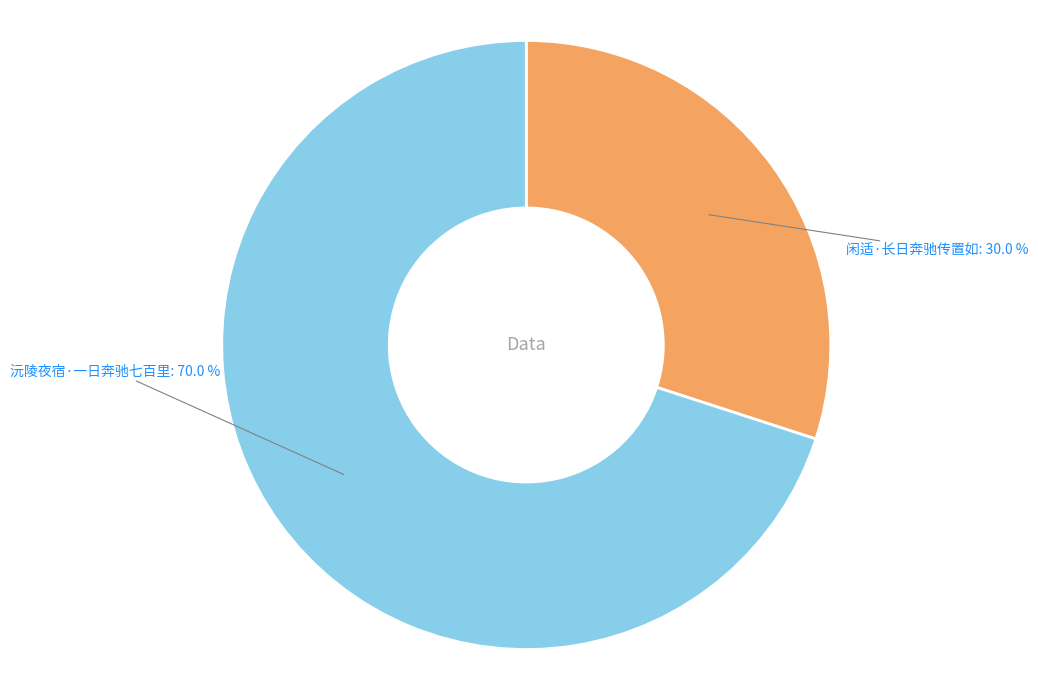

Which slice is the smallest?

闲适·长日奔驰传置如